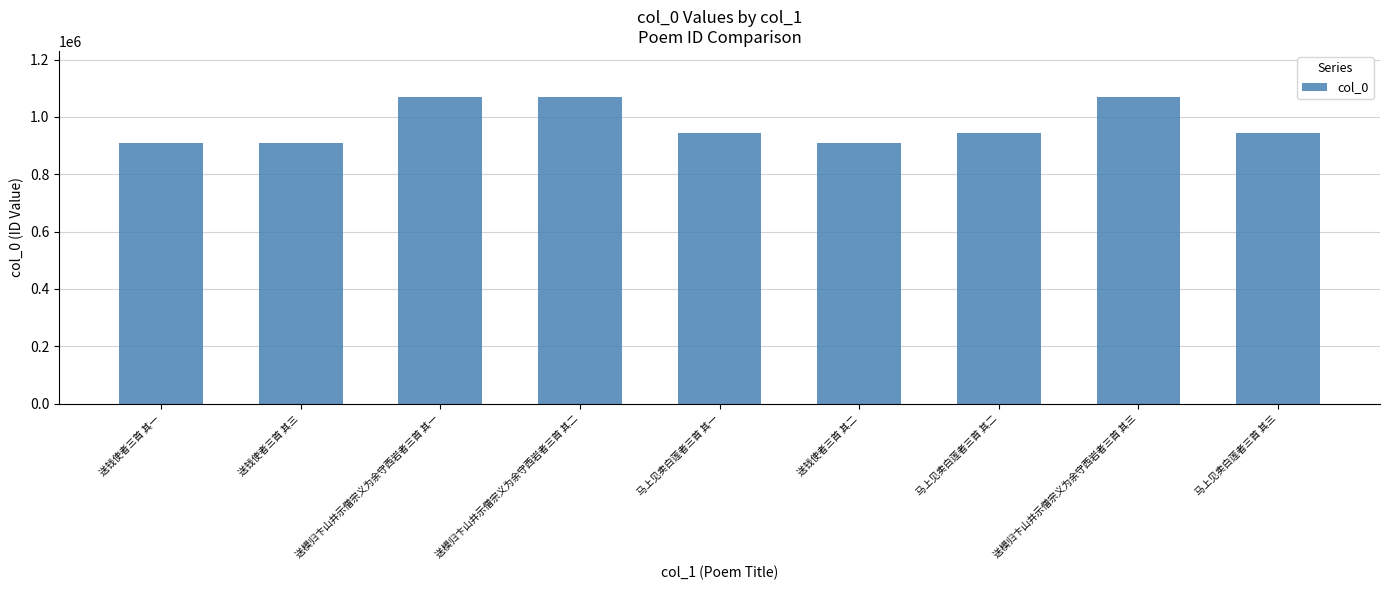

What is the minimum value shown in the chart?

910436